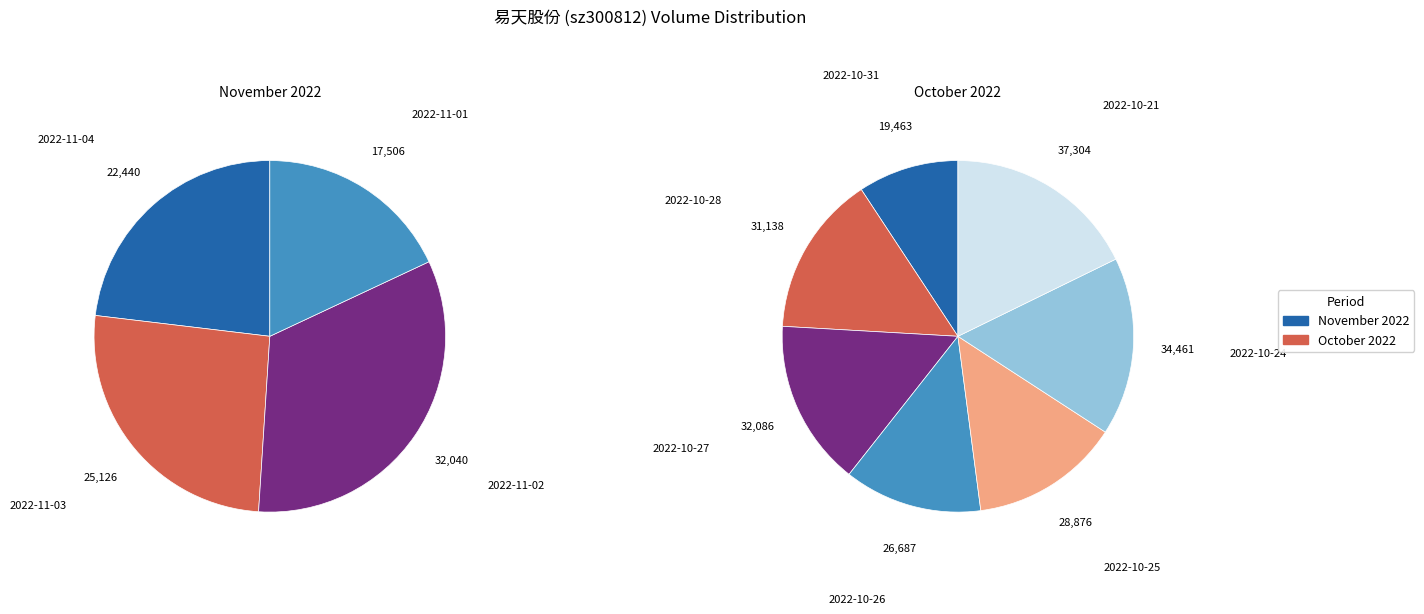

Rank the categories by value from lowest to highest.

2022-11-01, 2022-10-31, 2022-11-04, 2022-11-03, 2022-10-26, 2022-10-25, 2022-10-28, 2022-11-02, 2022-10-27, 2022-10-24, 2022-10-21